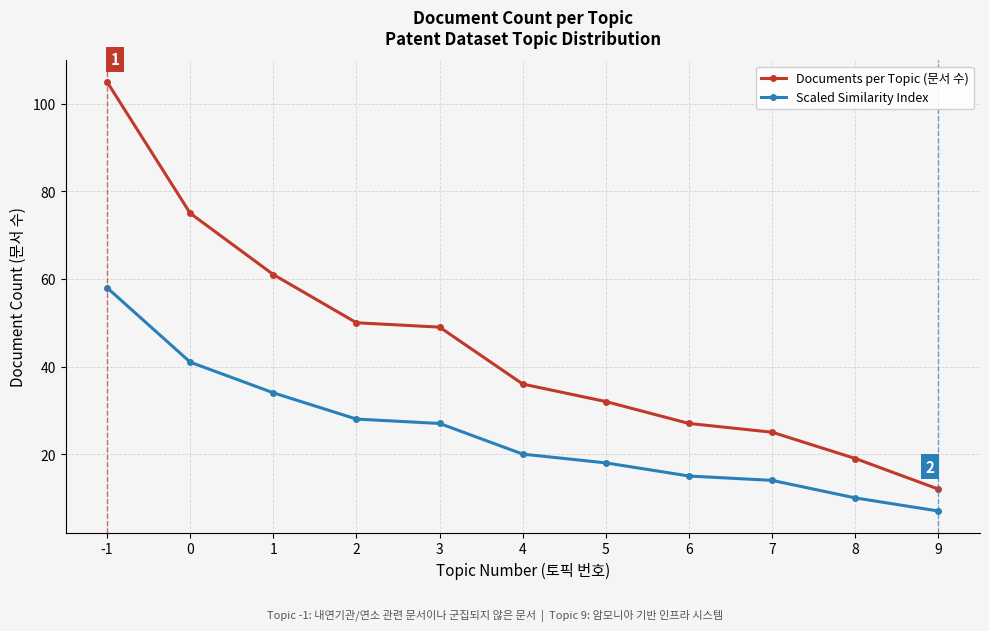

Rank the series by their maximum value, from highest to lowest.

Documents per Topic (문서 수), Scaled Similarity Index